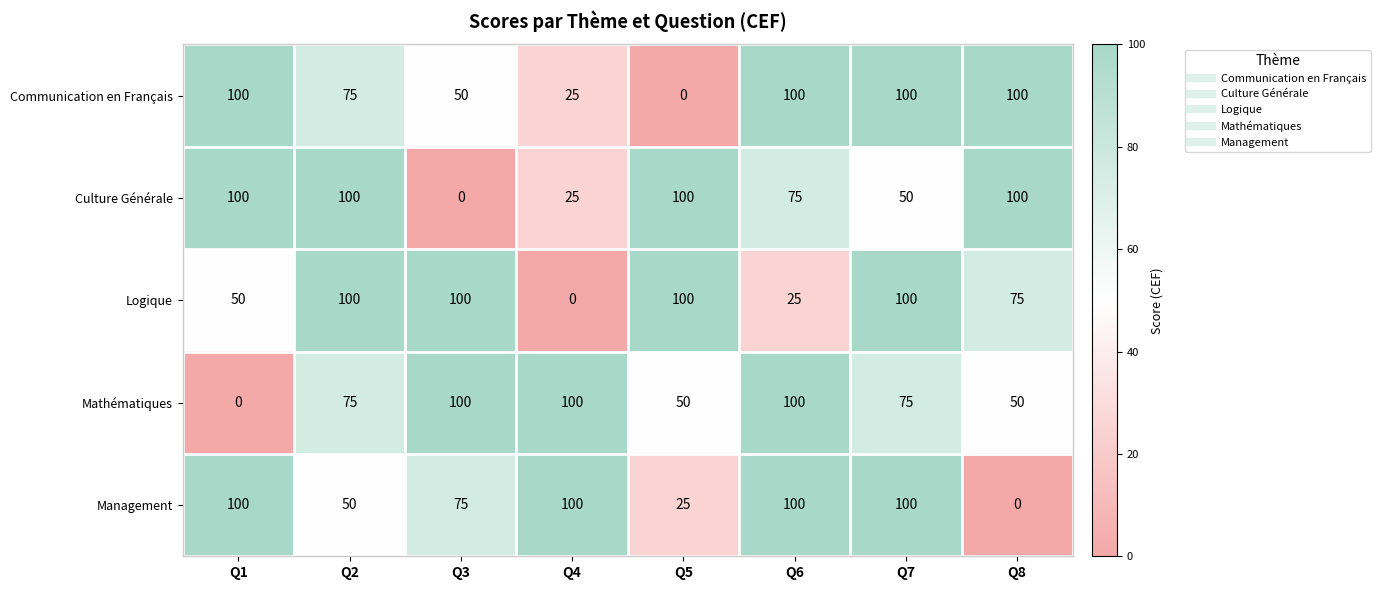

At which category is the sum across all series the highest?

Q7